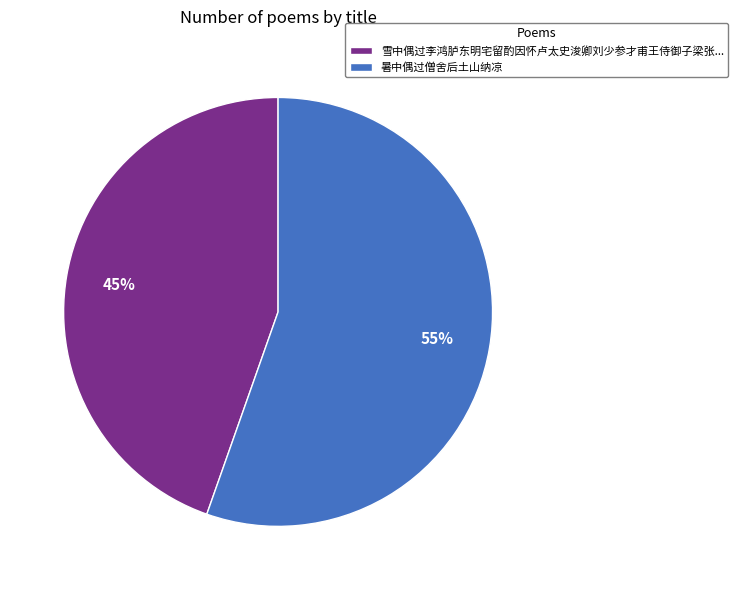

Is it true that 暑中偶过僧舍后土山纳凉 is 61% of the pie?

False